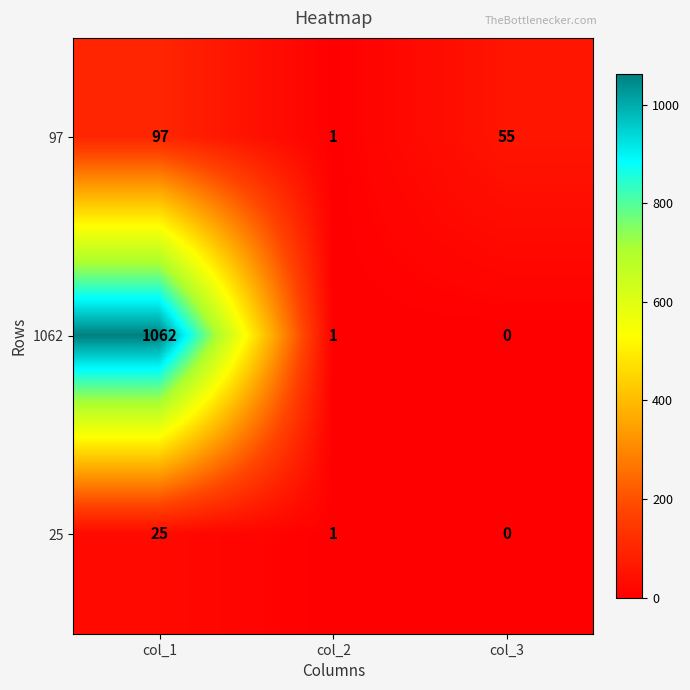

Rank the series by their maximum value, from highest to lowest.

1062, 97, 25